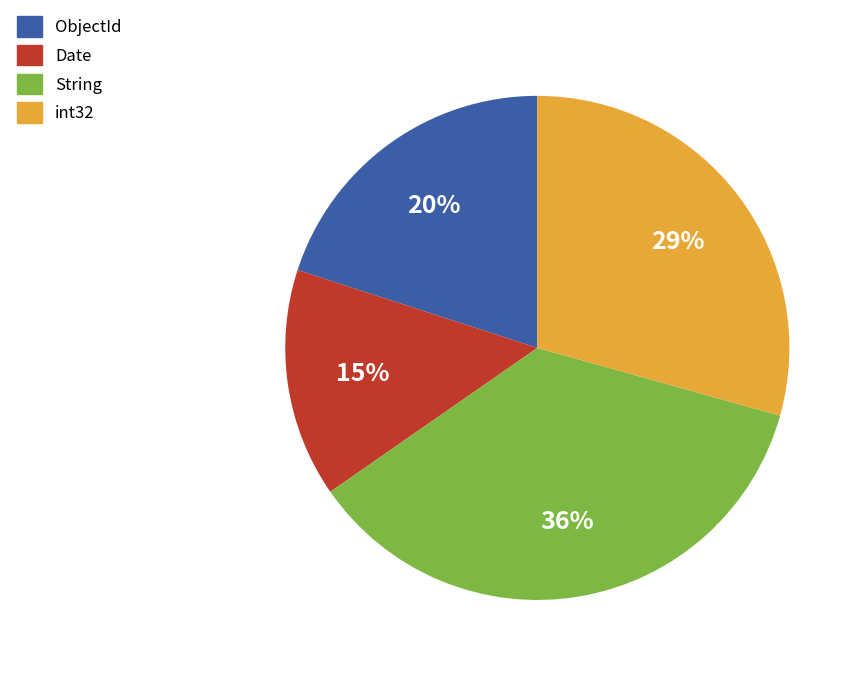

How many slices are in this pie chart?

4